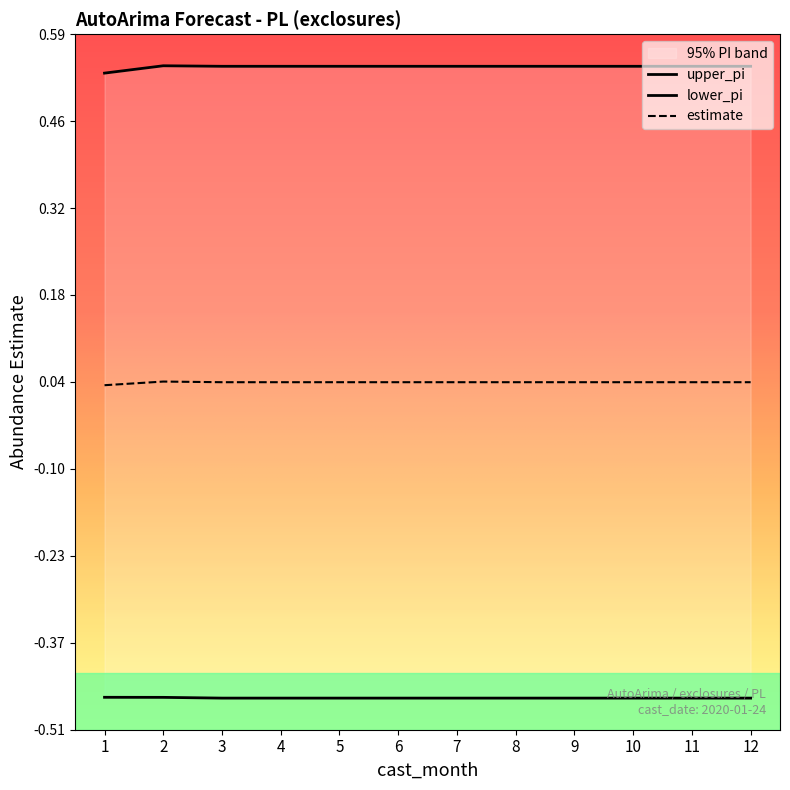

At how many categories does at least one series exceed 0?

12